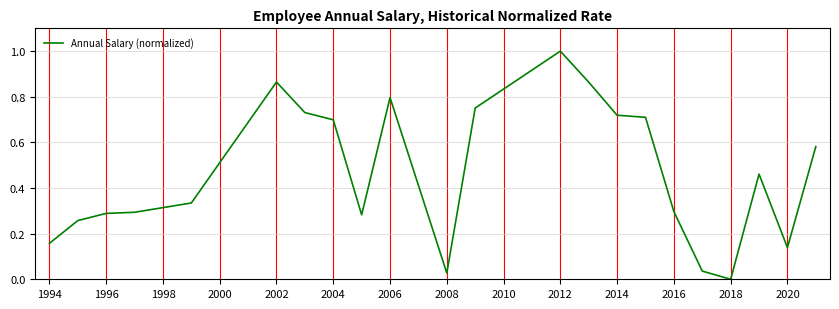

What is the difference between the maximum and minimum values?

1.0